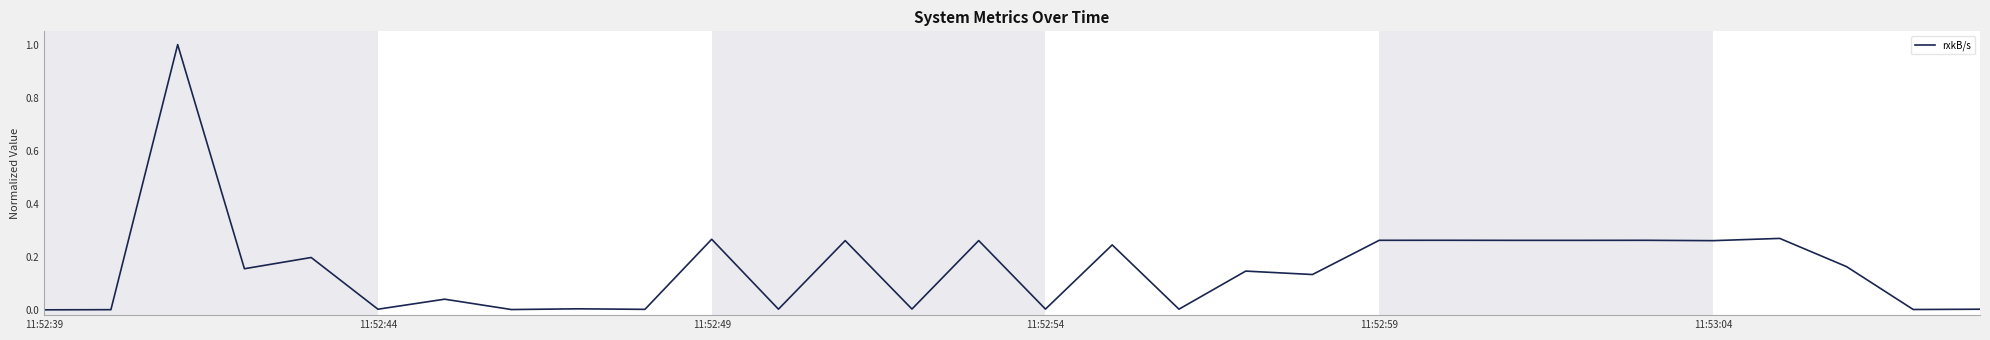

What is the greatest value displayed?

1.0